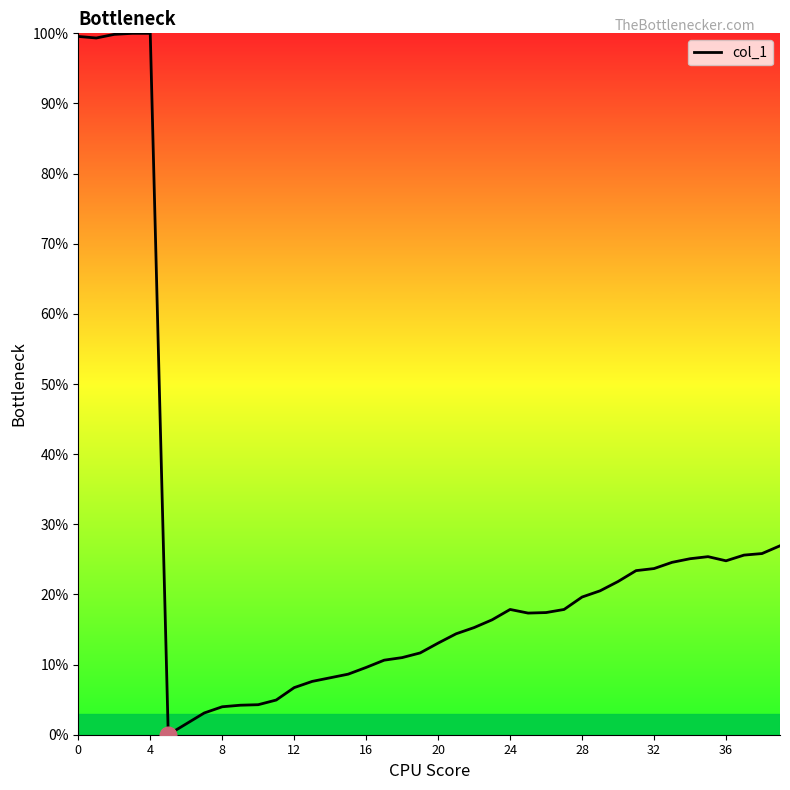

What is the maximum value shown in the chart?

100.0